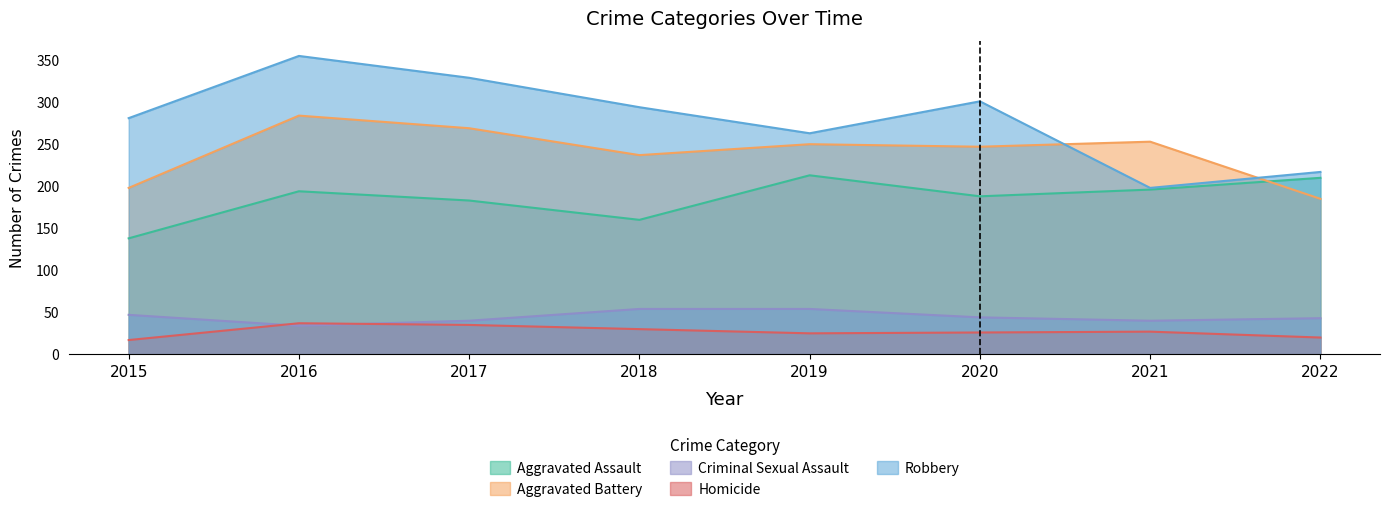

What are all the series names shown in the legend?

Aggravated Assault, Aggravated Battery, Criminal Sexual Assault, Homicide, Robbery